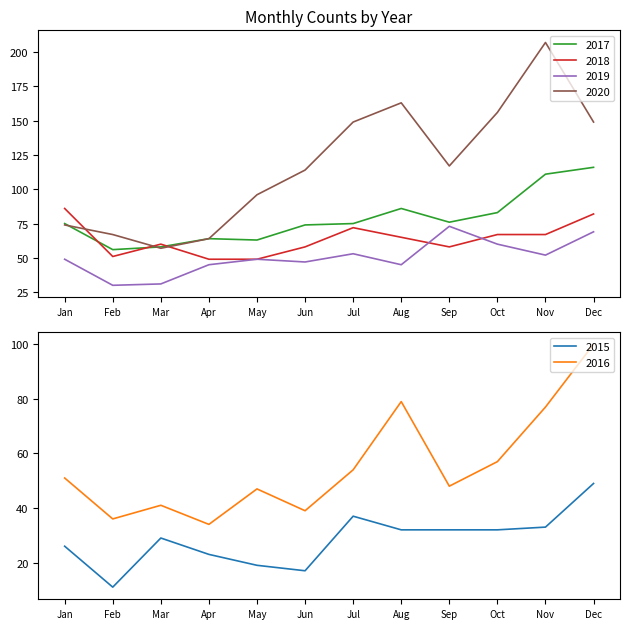

List the labels in order of 2017 value, smallest first.

February, March, May, April, June, January, July, September, October, August, November, December